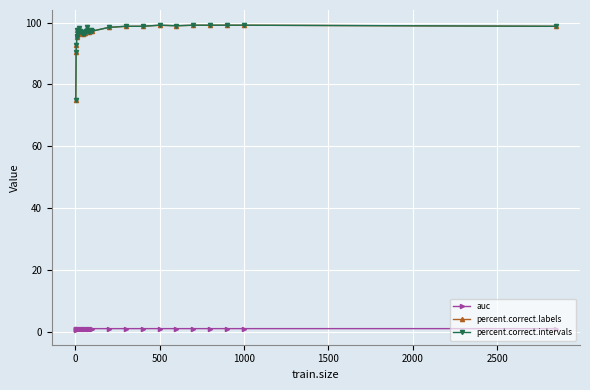

Does the chart have visible grid lines?

Yes